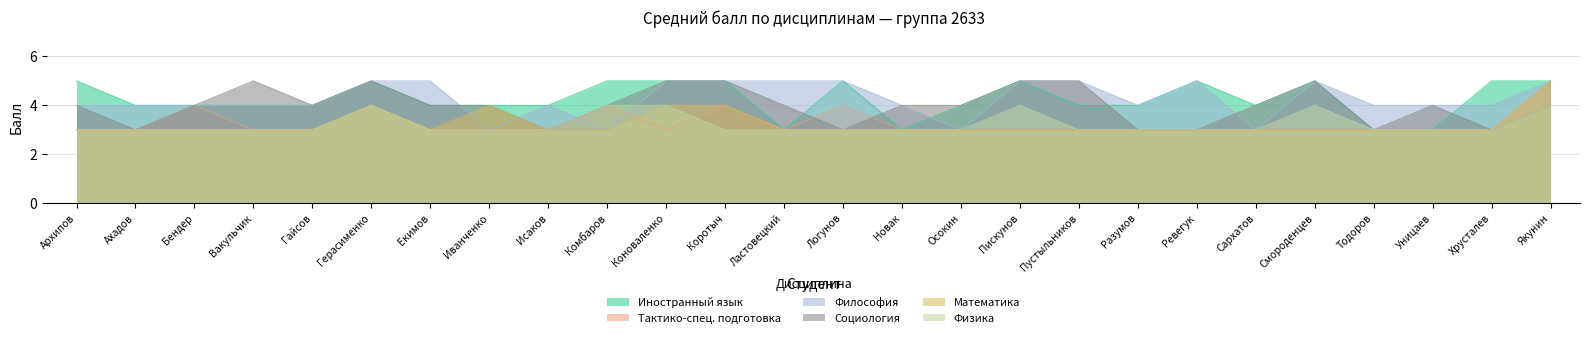

What is the difference between the second highest and second lowest values in the Философия series?

2